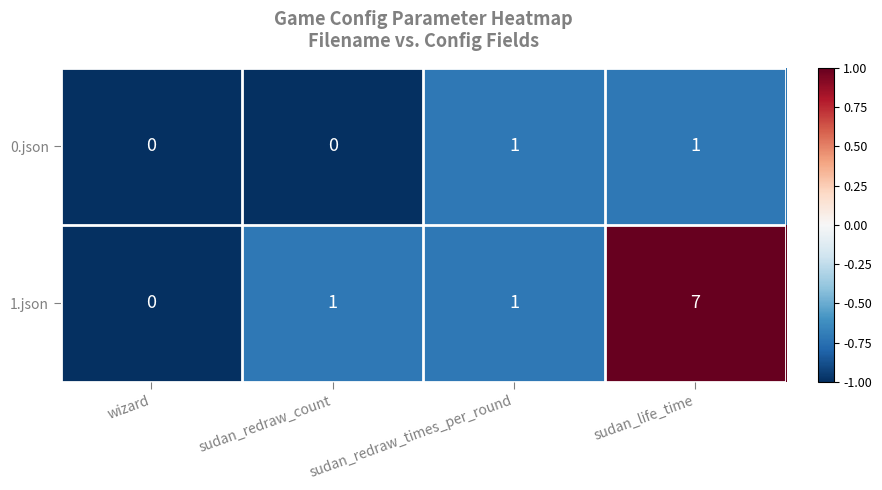

Which series has the largest range (max minus min)?

1.json